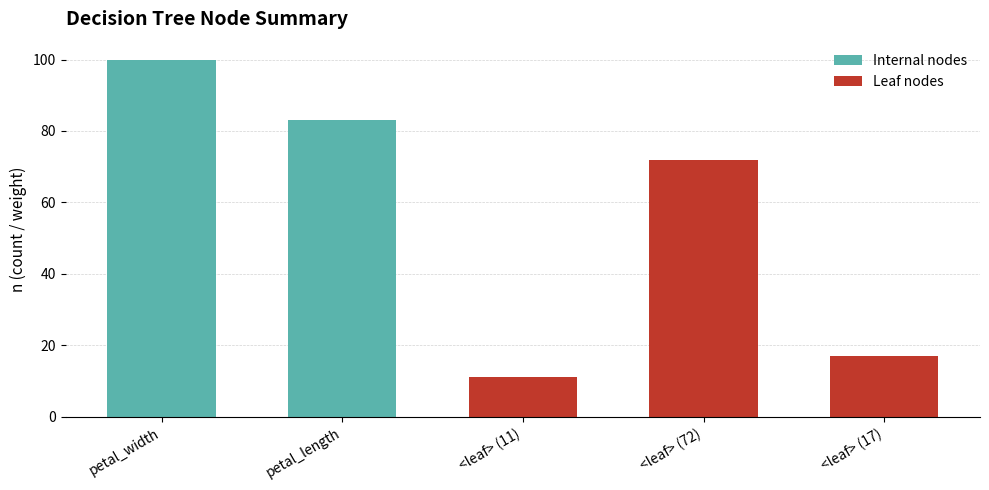

Rank the categories by value from highest to lowest.

petal_width, petal_length, <leaf> (72), <leaf> (17), <leaf> (11)